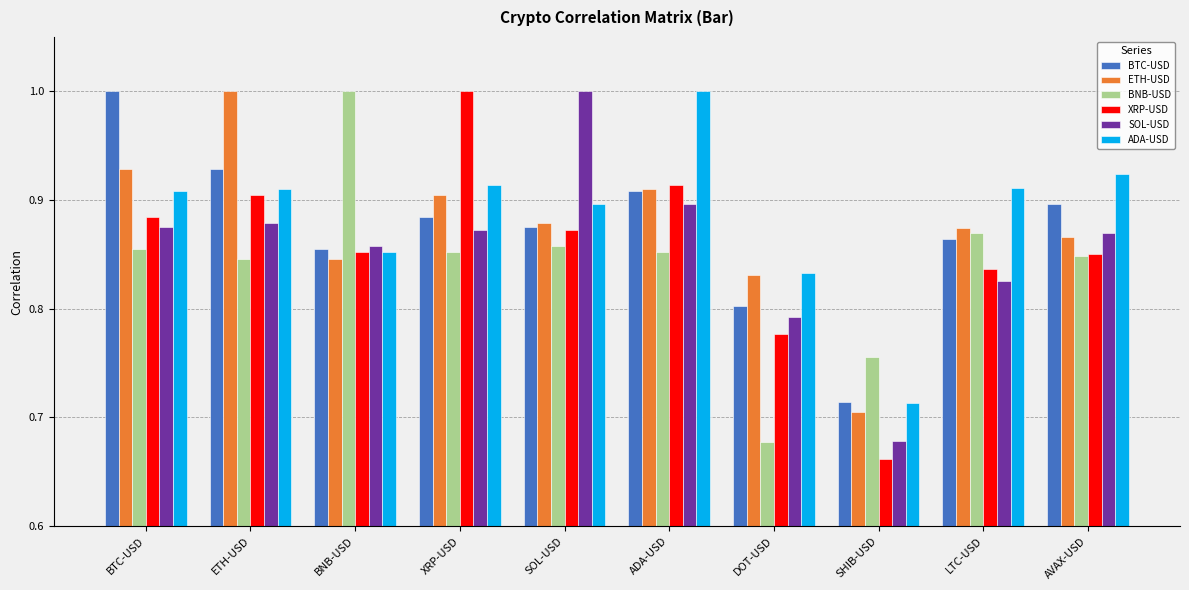

What is the difference between the second highest and minimum values in the SOL-USD series?

0.2